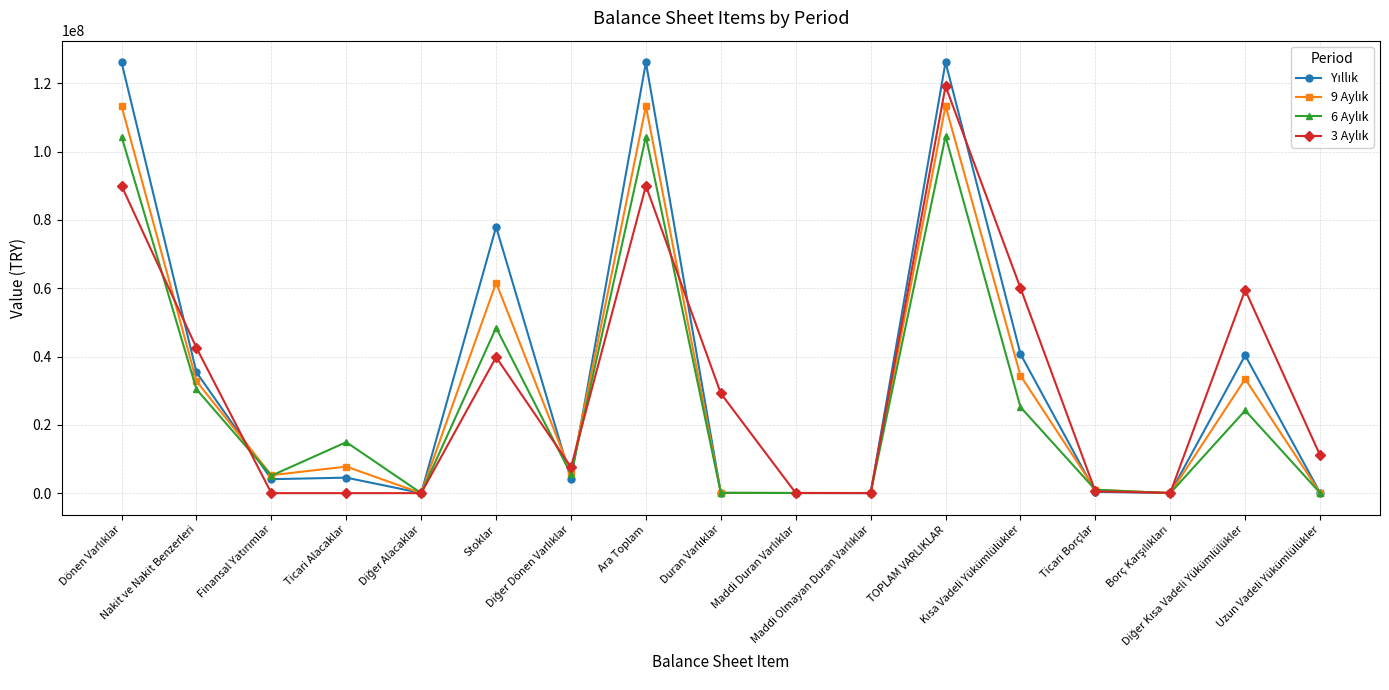

How many series are shown in this chart?

4